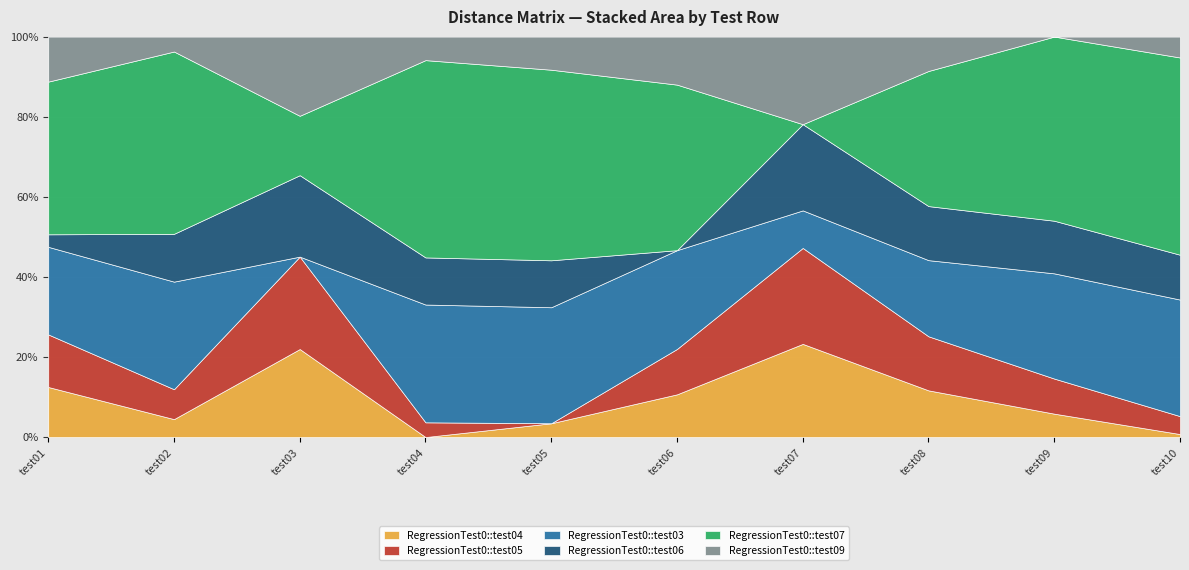

What is the total value across all series at test04?

100.0